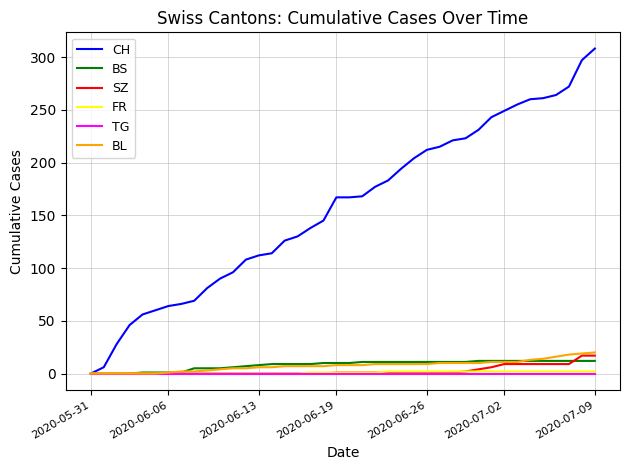

Which series has the widest spread of values?

CH